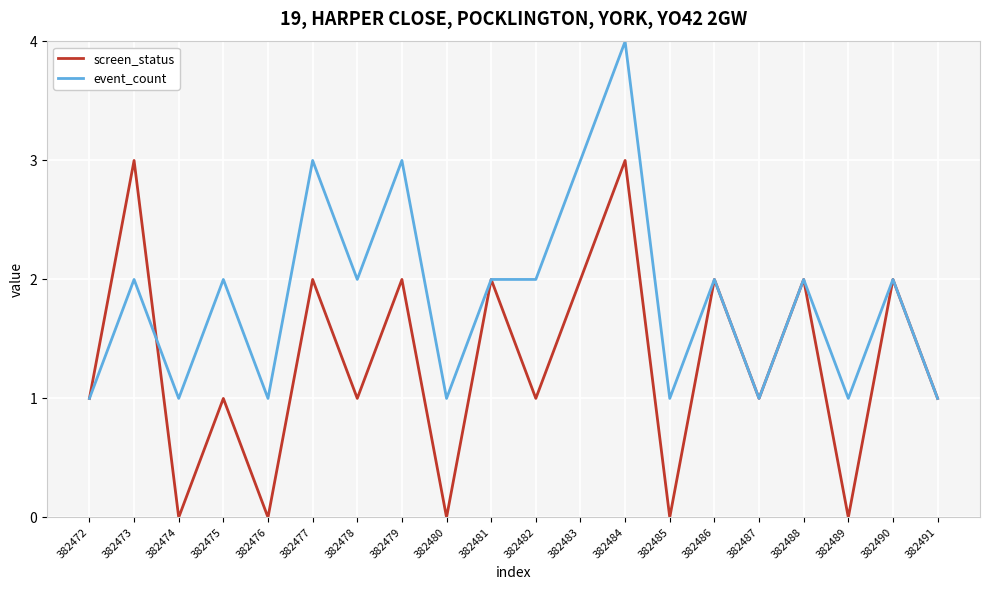

What is the difference between the maximum and second lowest values in the event_count series?

3